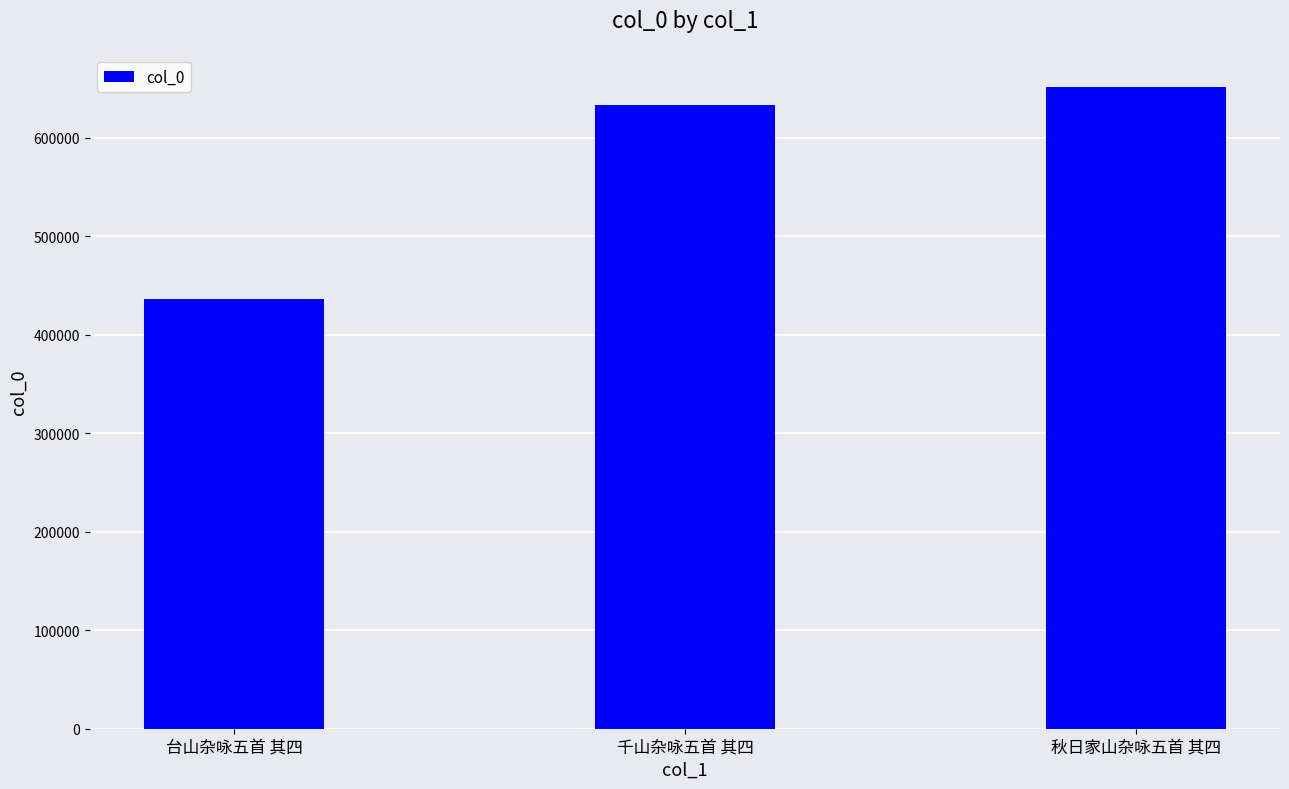

Approximately how many times larger is the value at 秋日家山杂咏五首 其四 compared to 千山杂咏五首 其四?

1.0